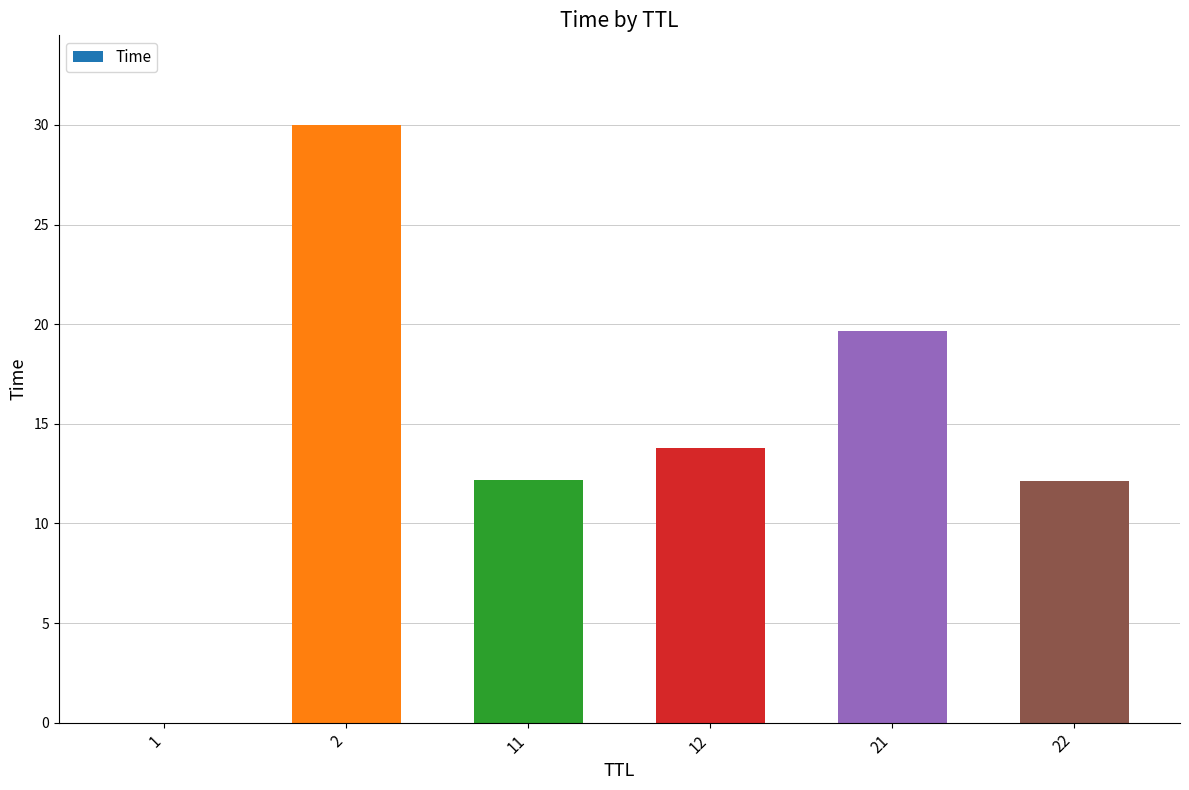

True or false: the data shows 4.2 at 21.

False